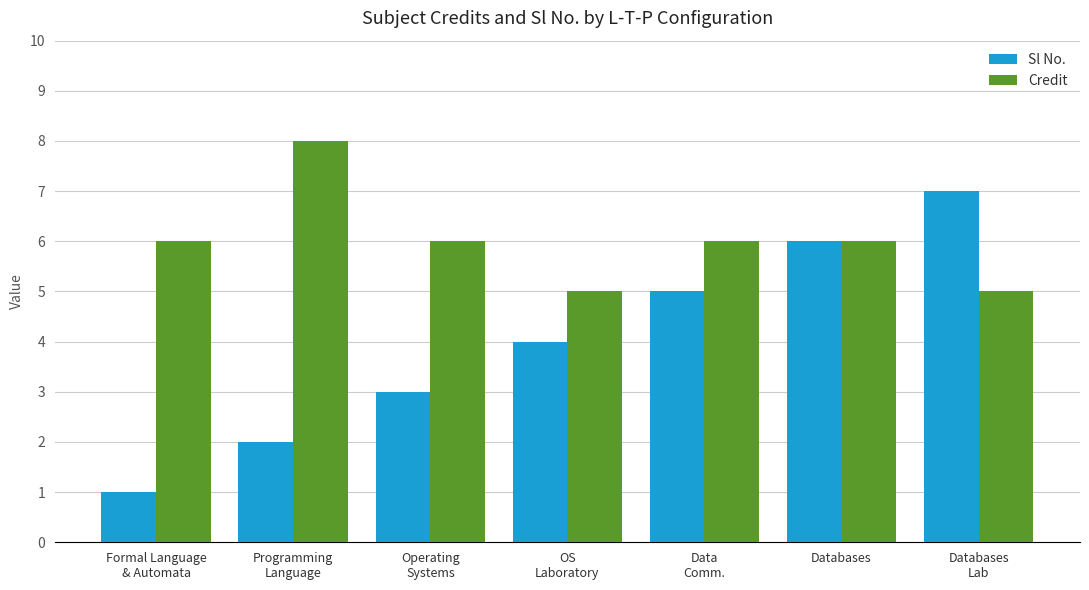

What value does the Credit series have at Databases?

6